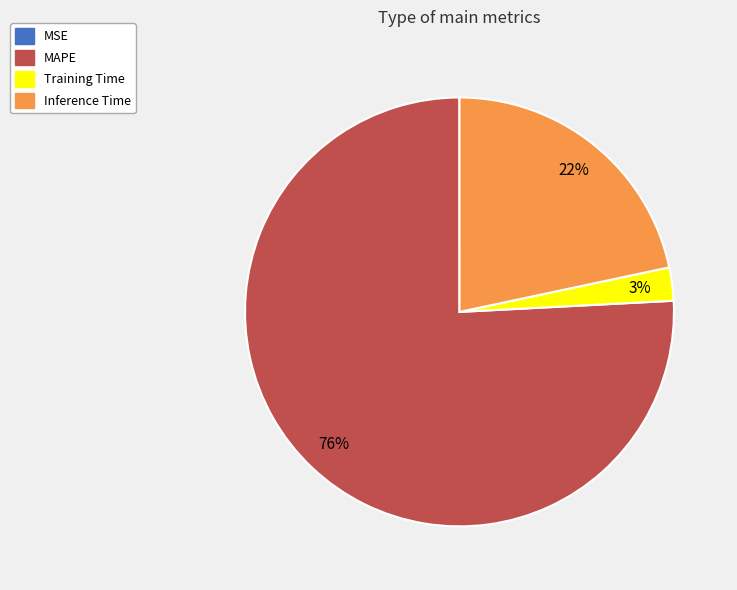

What percentage is the Inference Time slice, to the nearest percent?

22%